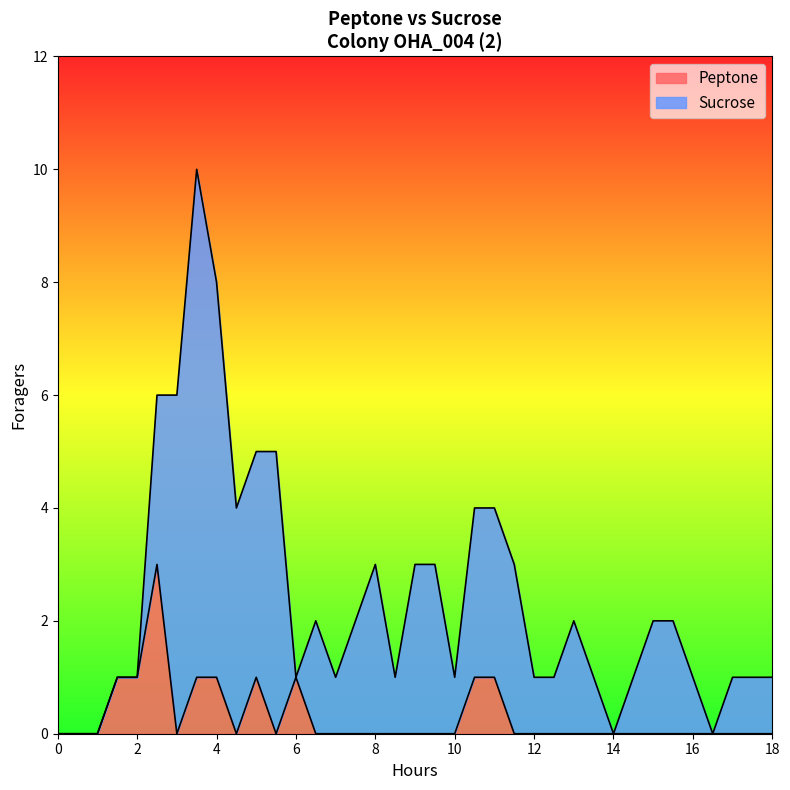

How many interior local valleys (lower than both neighbors) does the data have?

3